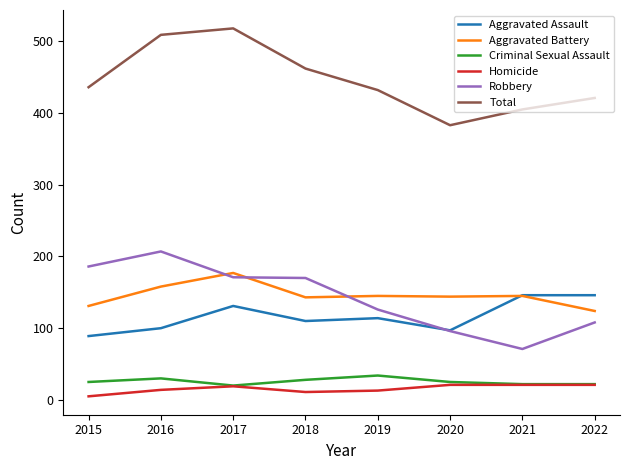

True or false: Criminal Sexual Assault and Total intersect in this chart.

False